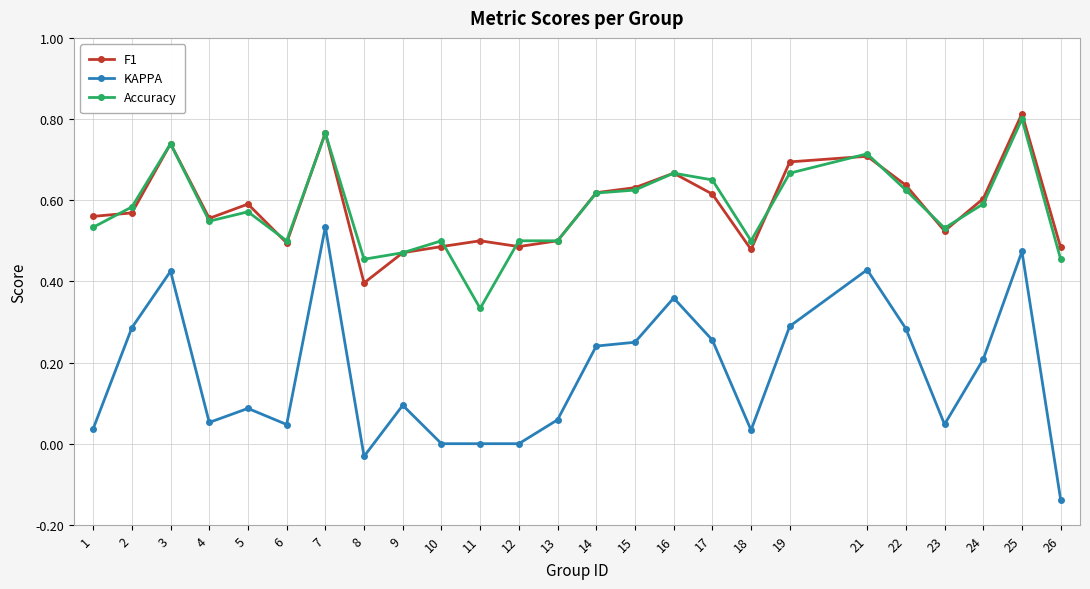

How many lines are shown in the chart?

3